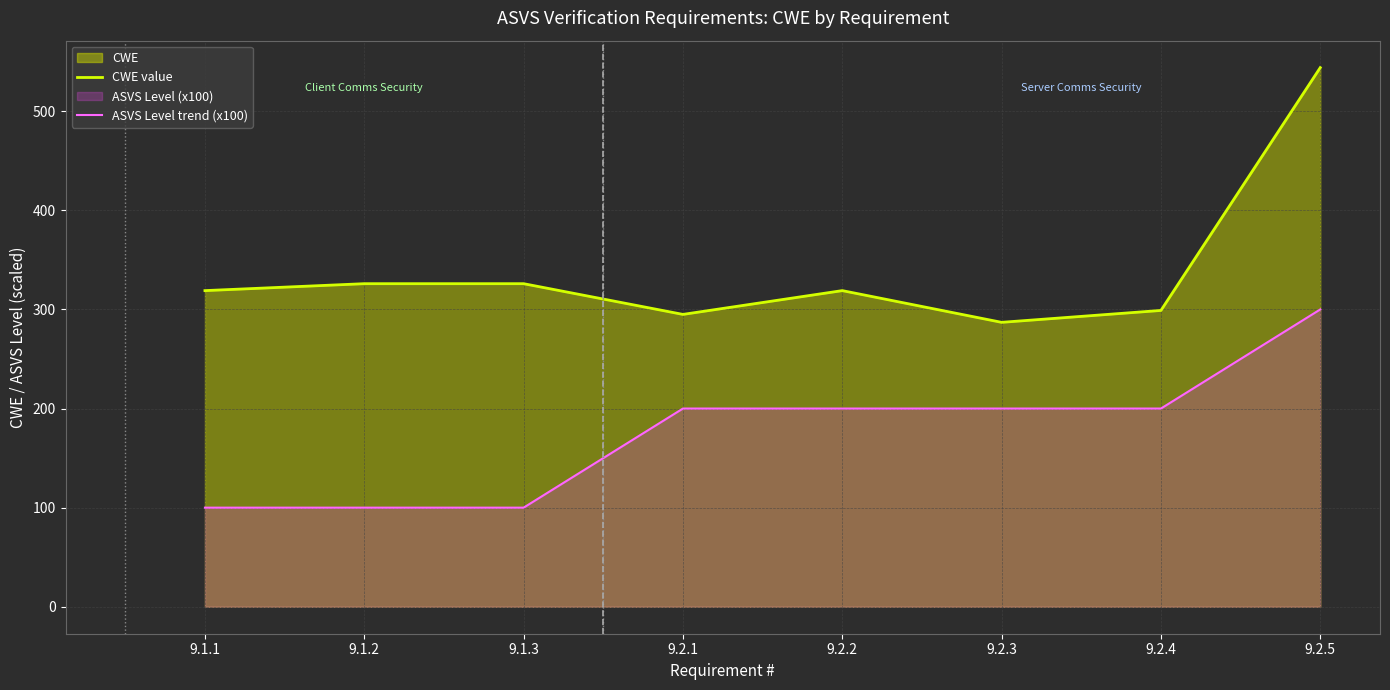

What position from the right is 9.1.3?

6